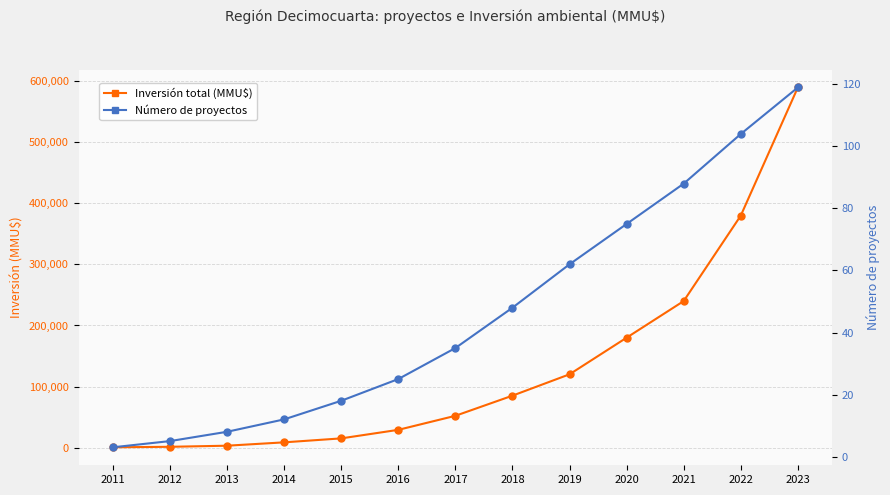

True or false: Inversión total (MMU$) and Número de proyectos intersect in this chart.

False